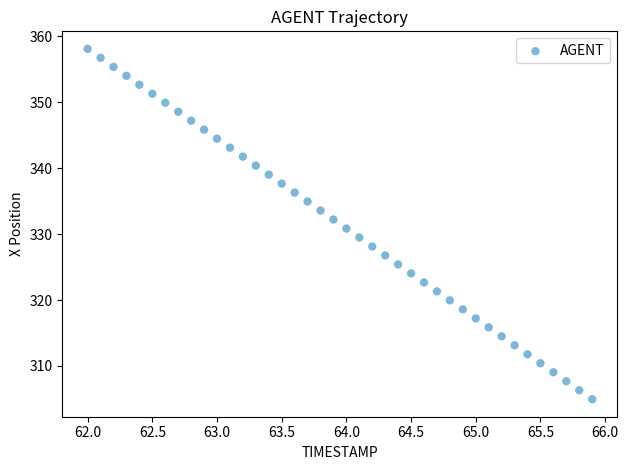

What is the range of X values (max minus min)?

3.9